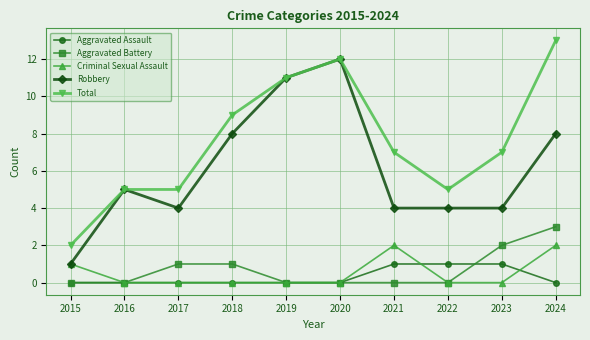

What are all the series names shown in the legend?

Aggravated Assault, Aggravated Battery, Criminal Sexual Assault, Robbery, Total